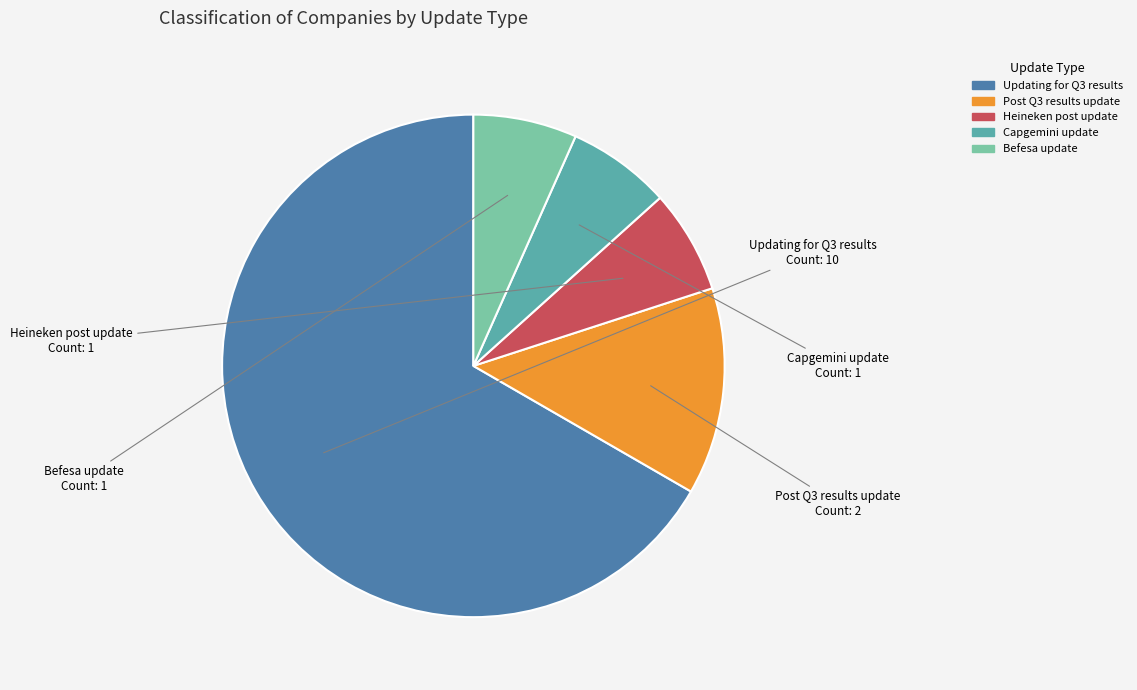

Is Post Q3 results update the majority of the pie?

No